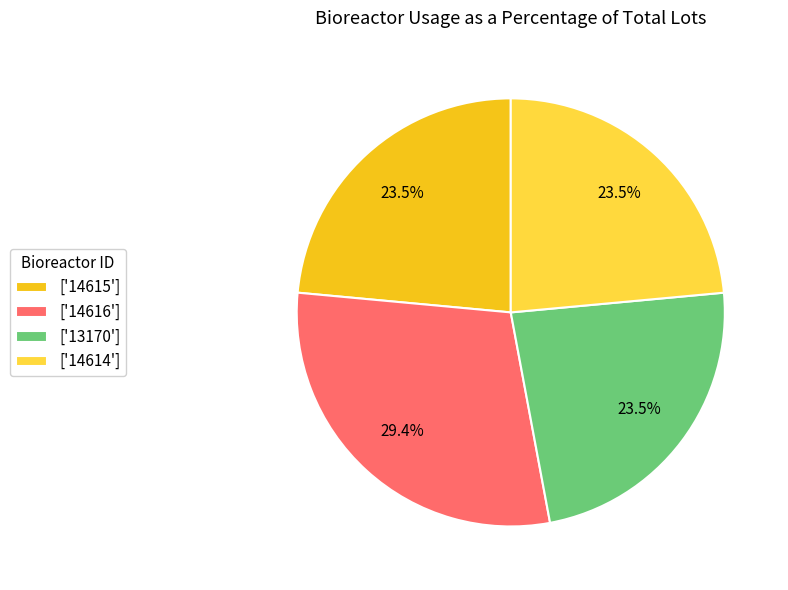

What is the ratio of the value at ['13170'] to the value at ['14616']?

0.8